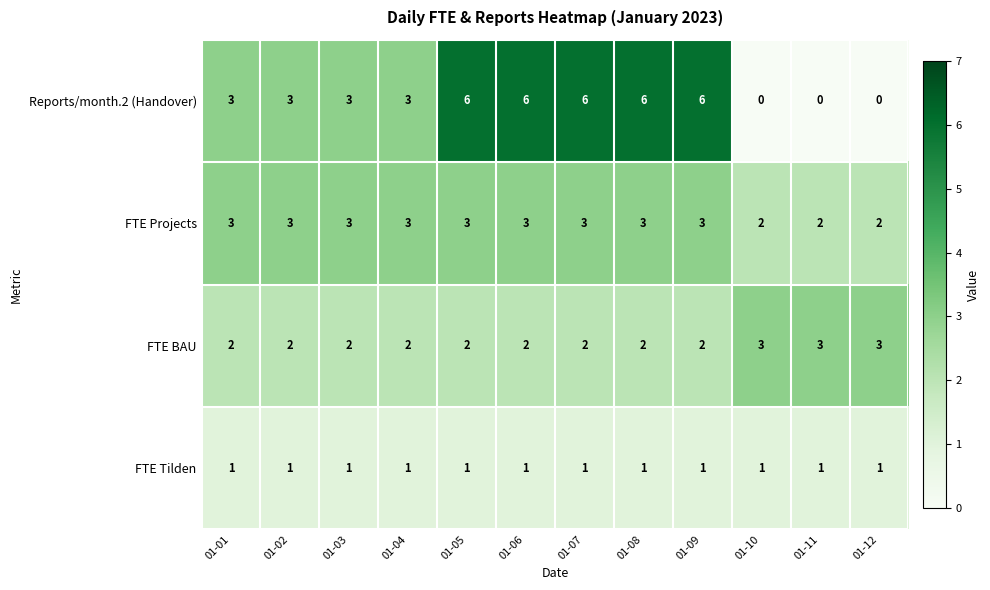

What is the spread (max minus min) of values at 01-04?

2